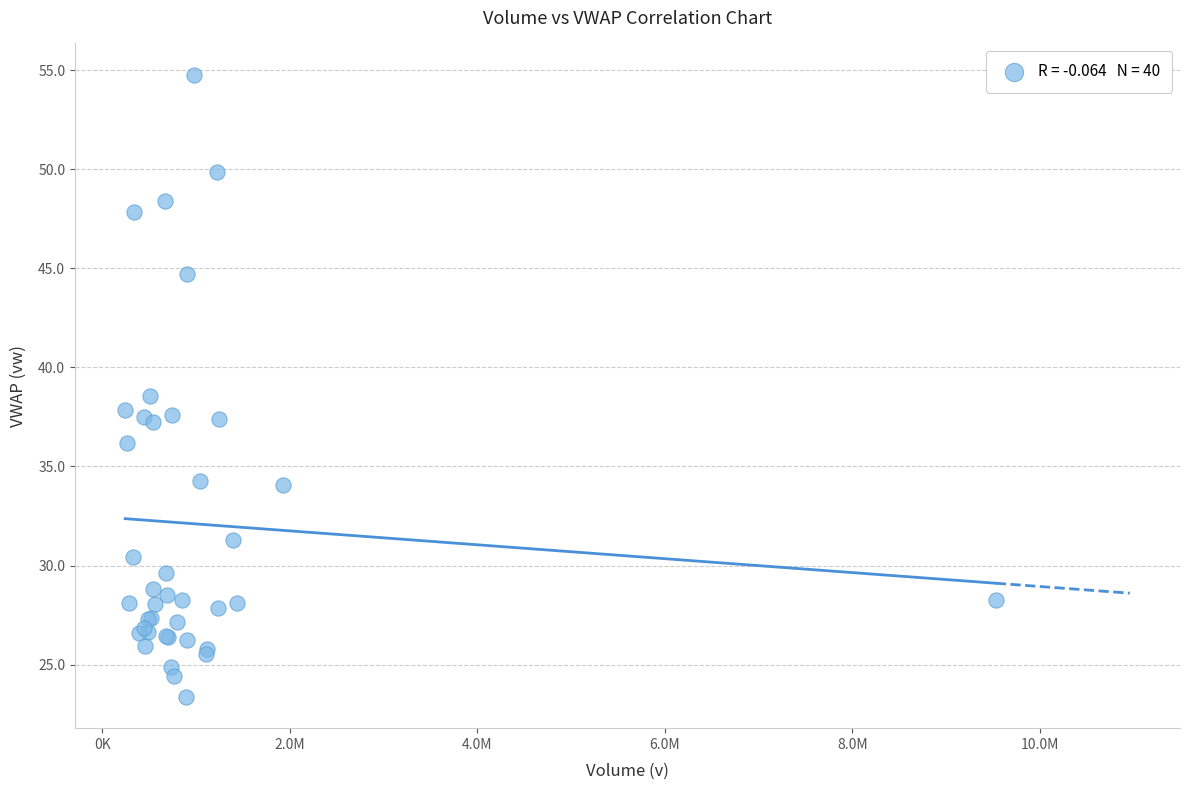

What Y value in the scatter plot is closest to 39?

38.5